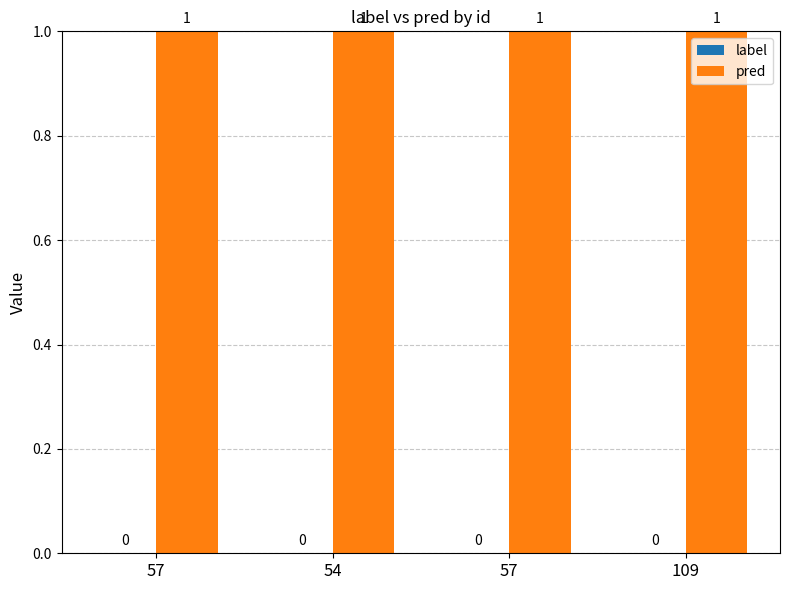

Which category has the lowest value across all series?

57